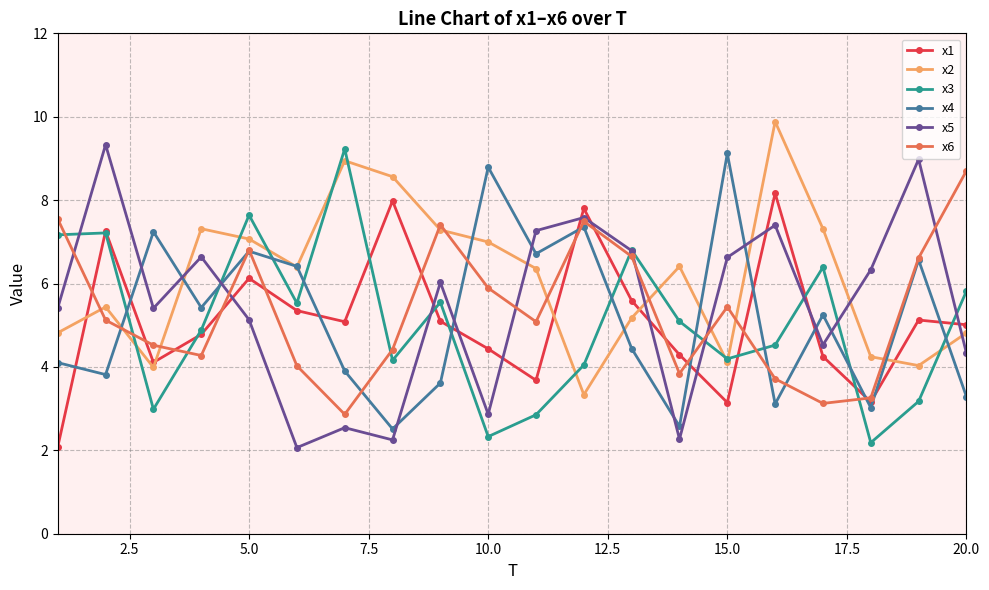

What is the value of the x6 point at the 11th from the left?

5.1